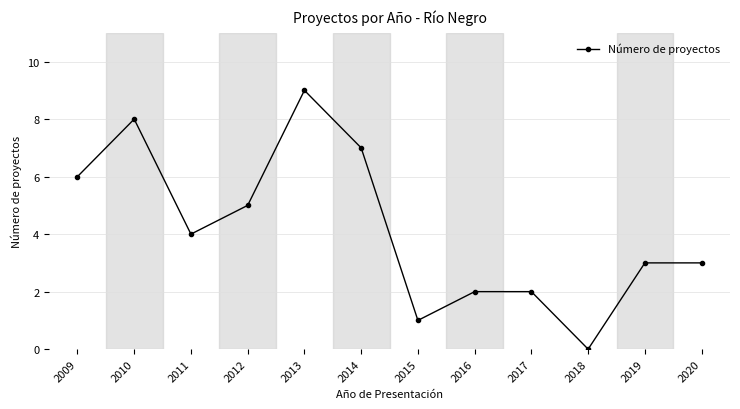

Is this an area chart (filled region under the line)?

No